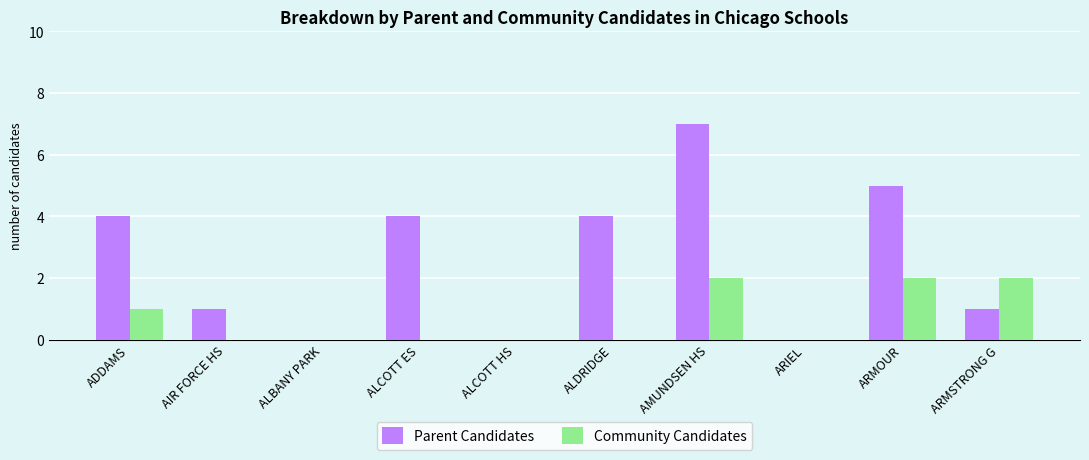

True or false: Parent Candidates has a value of 7 at AMUNDSEN HS.

True